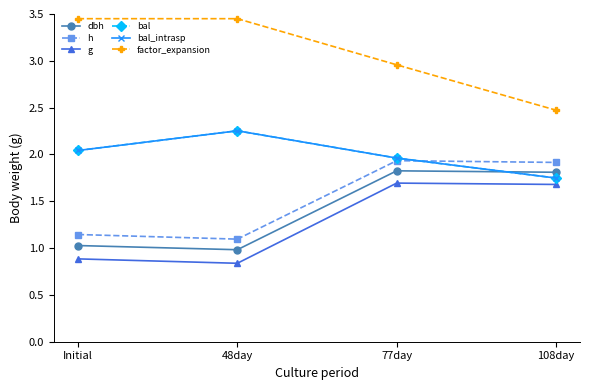

What is the sum of the h values at 108day and Initial?

3.1